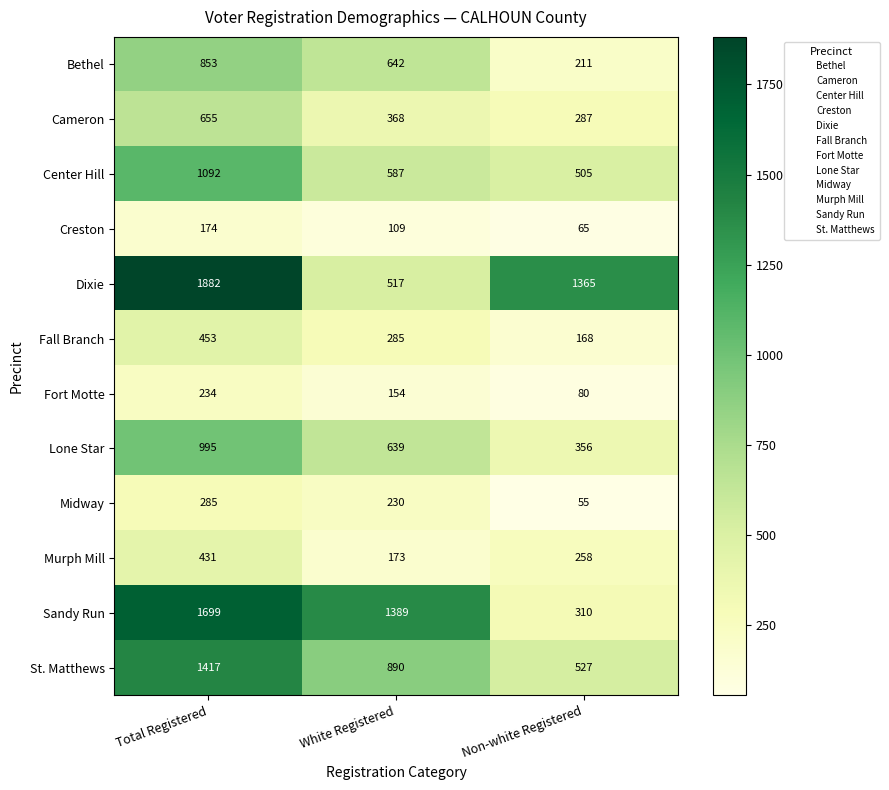

At which label is Sandy Run closest to 1004?

White Registered